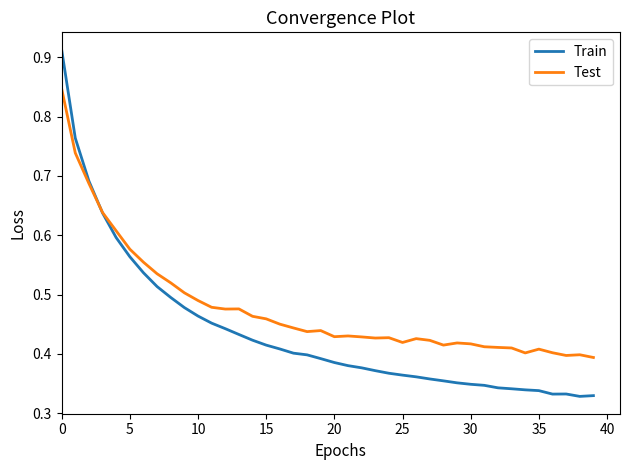

Rank the series by their maximum value, from lowest to highest.

Test, Train